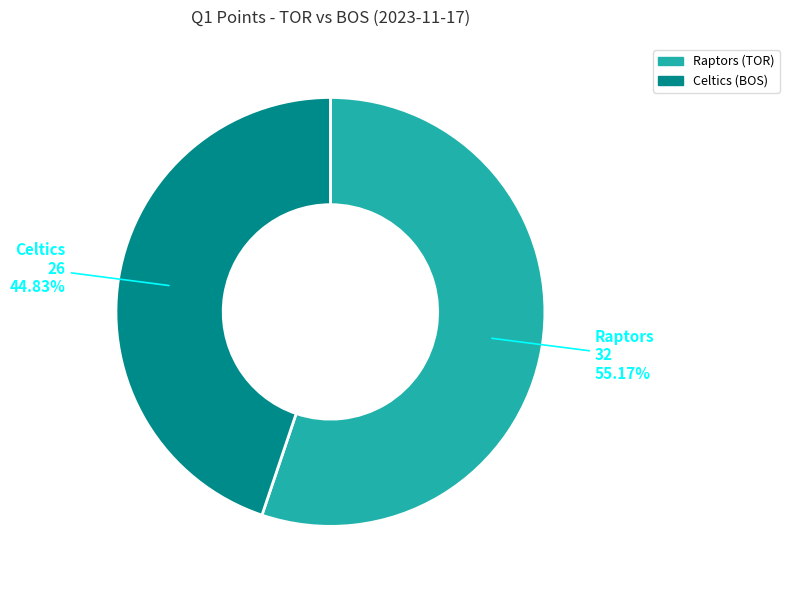

How many slices are in this pie chart?

2